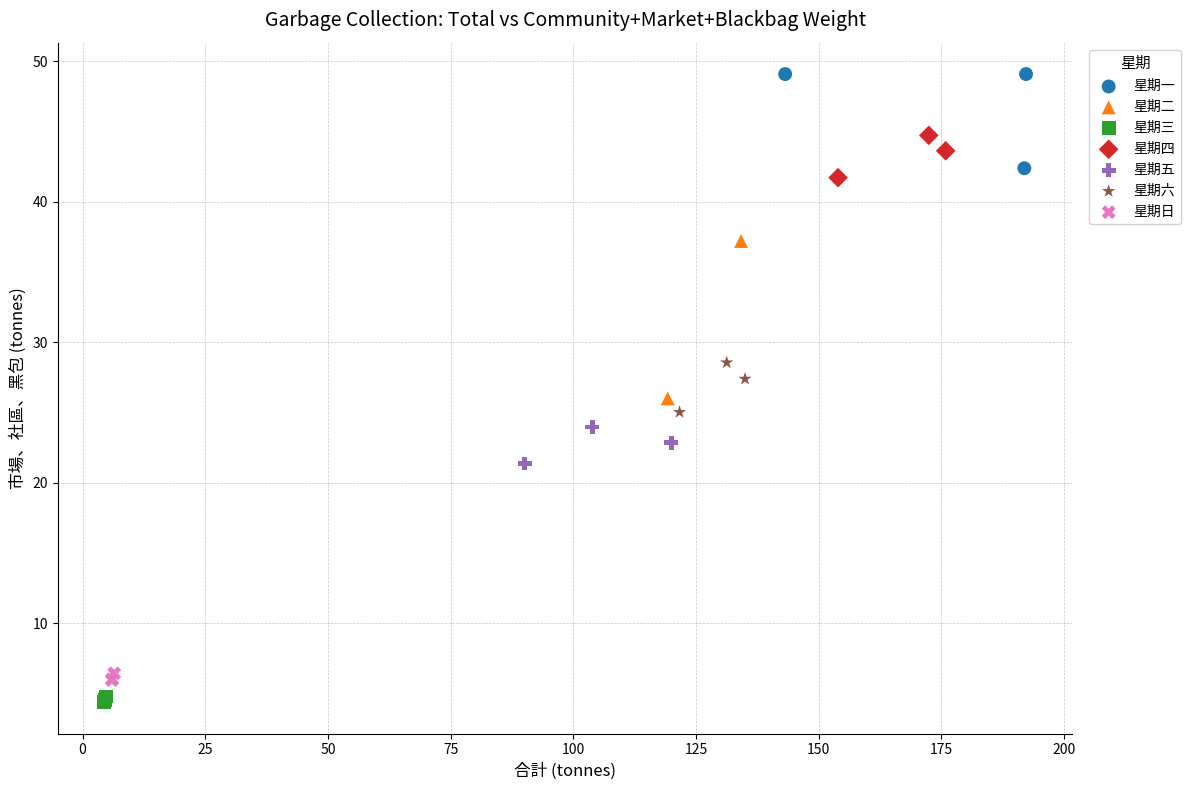

What are all the series names shown in the legend?

星期一, 星期二, 星期三, 星期四, 星期五, 星期六, 星期日